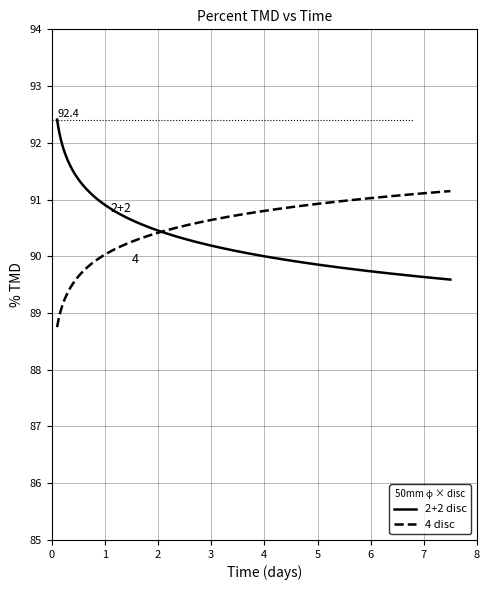

What is the minimum value for 2+2 disc?

89.6